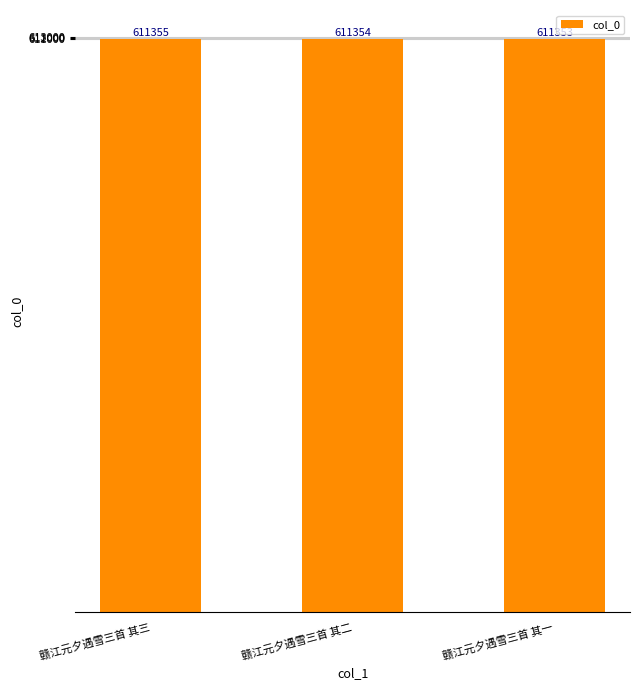

What is the label of the 1st bar from the left?

赣江元夕遇雪三首 其三